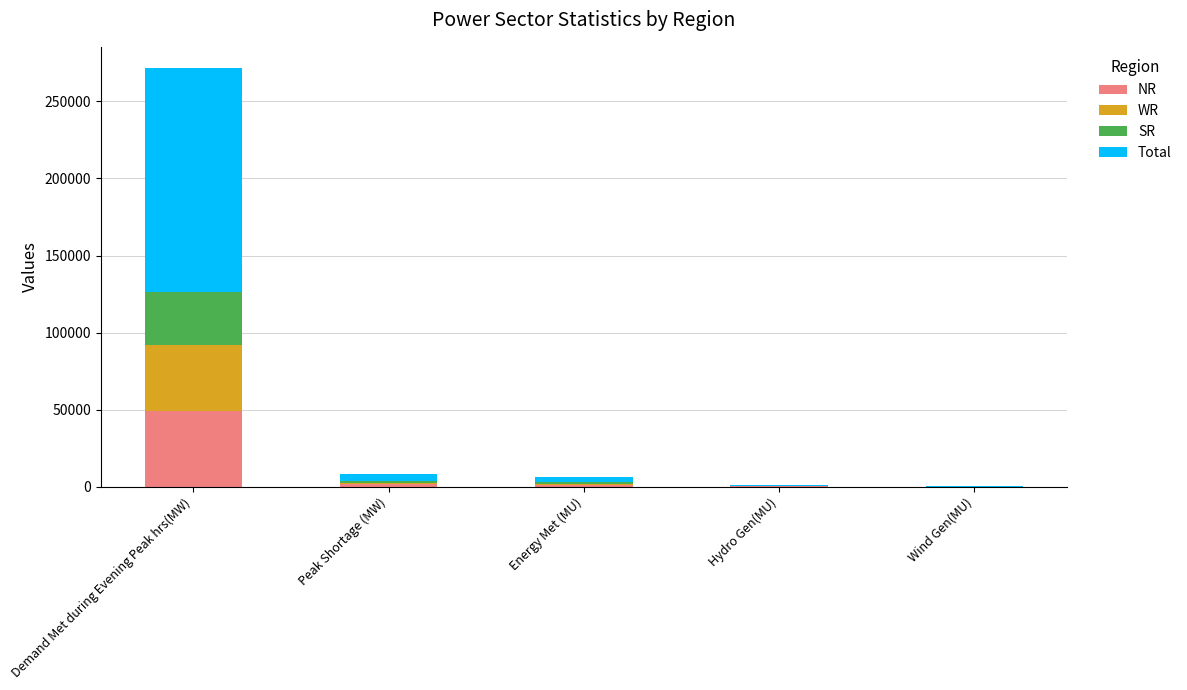

At which category is the sum across all series the highest?

Demand Met during Evening Peak hrs(MW)